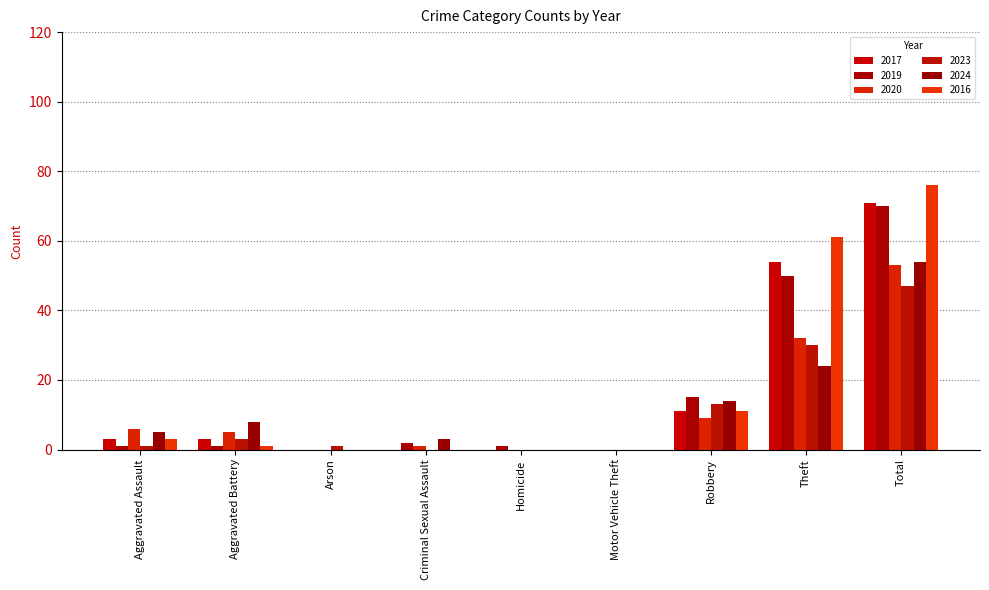

At how many categories does at least one series exceed 59?

2